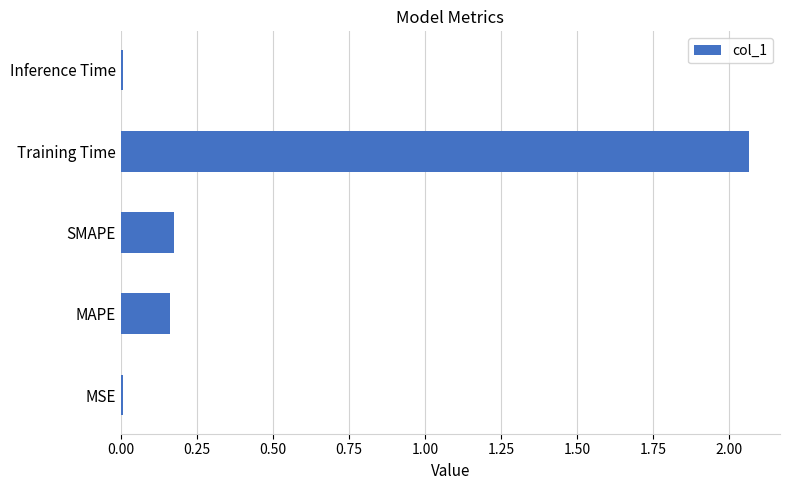

Are the bars grouped side by side (vs. stacked)?

No